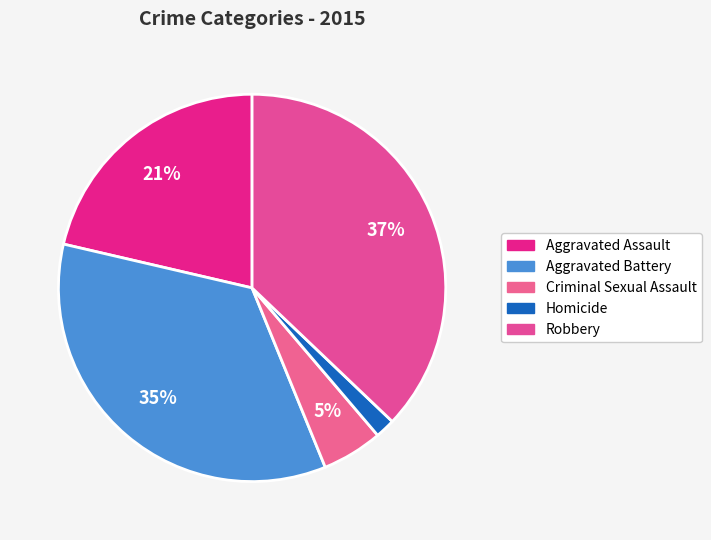

What percentage is the Aggravated Assault slice, to the nearest percent?

21%